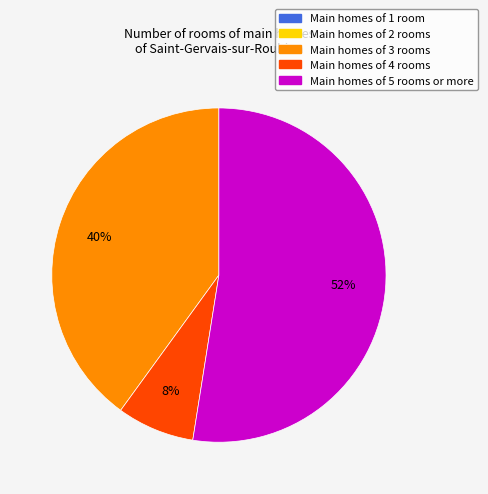

To the nearest percent, what portion does Main homes of 5 rooms or more represent?

52%